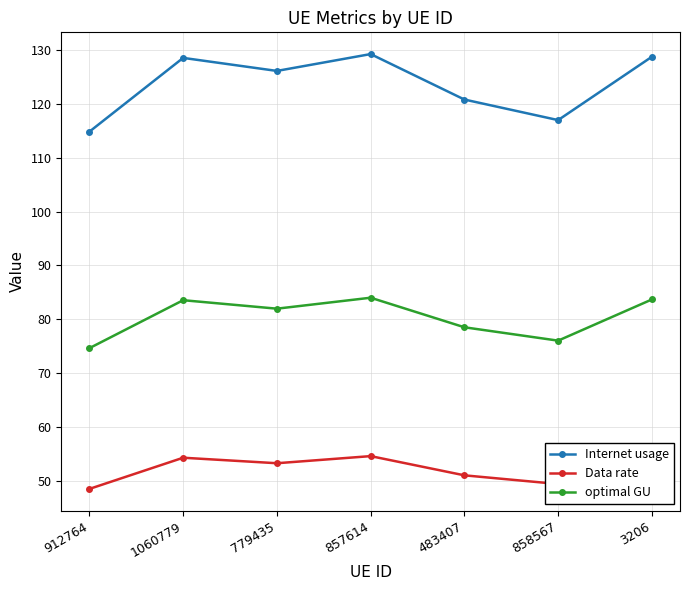

Which series changed the most between 779435 and 858567?

Internet usage